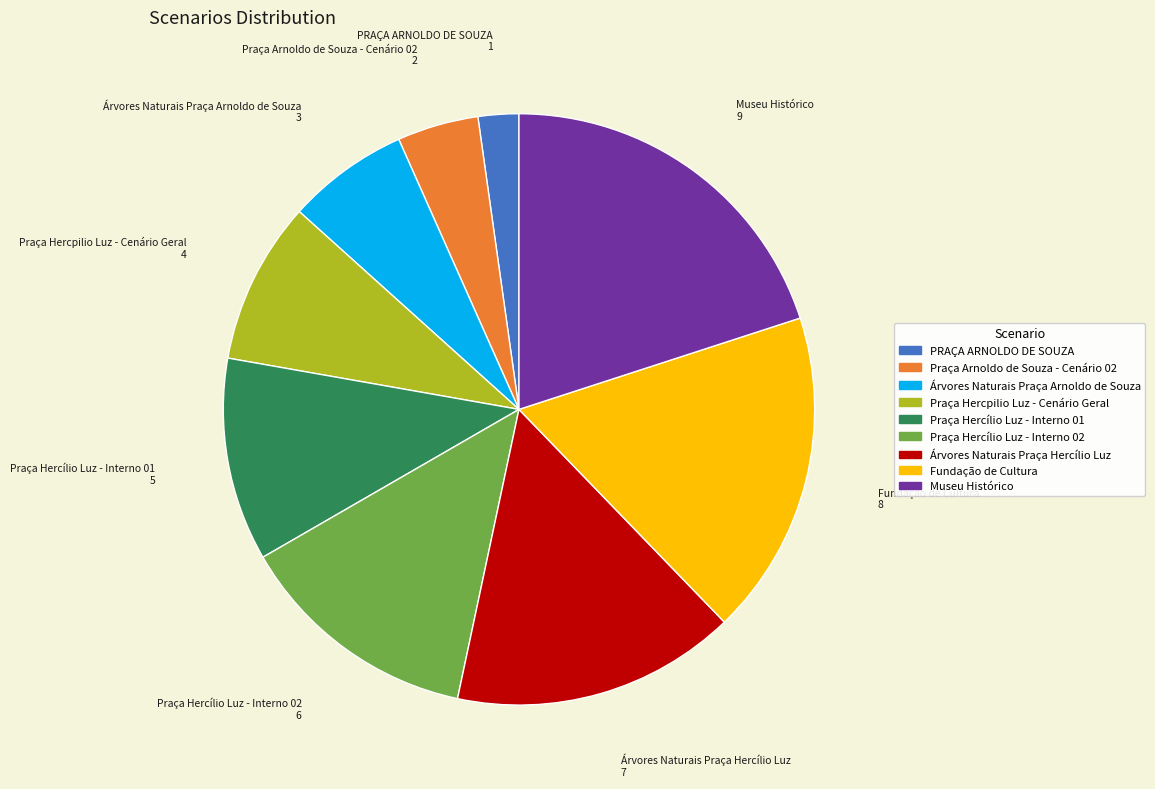

Which category has the smallest portion of the pie?

PRAÇA ARNOLDO DE SOUZA